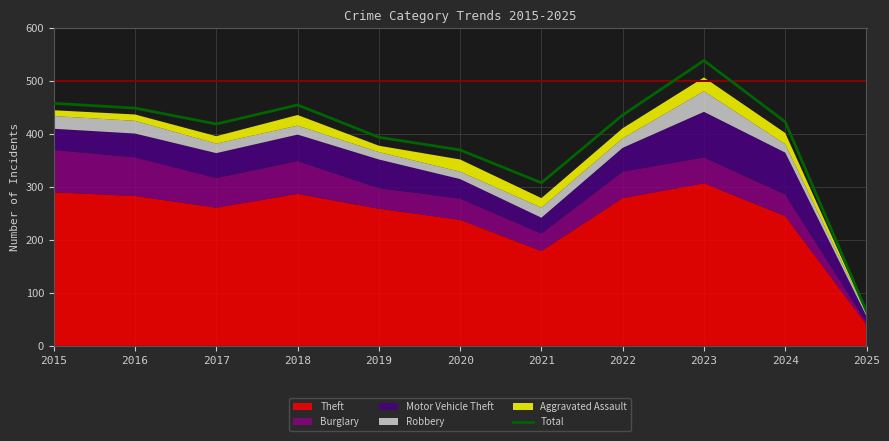

Reading right to left, list all the values displayed in this chart.

2025=65	2024=423	2023=539	2022=436	2021=308	2020=370	2019=394	2018=455	2017=419	2016=449	2015=458